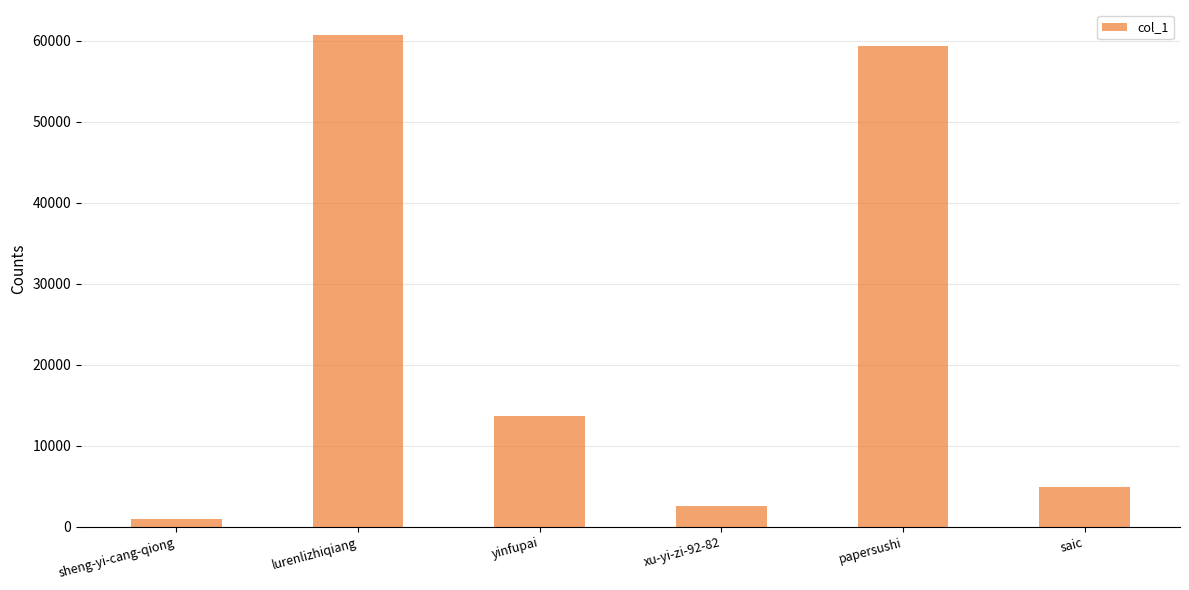

True or false: the data shows 59348 at papersushi.

True